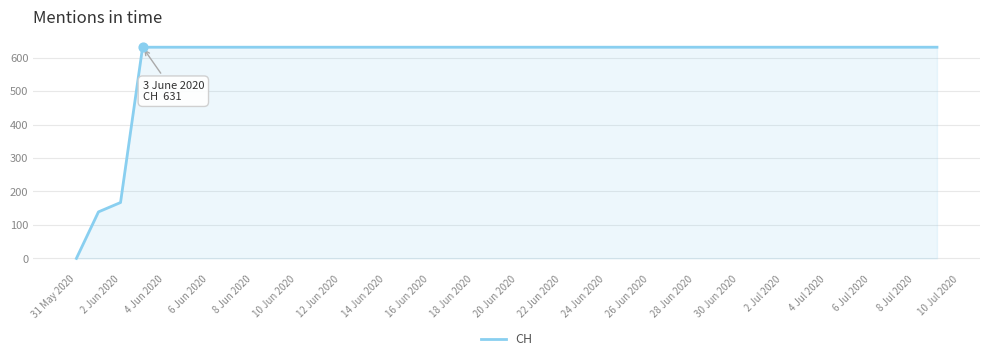

What is the greatest value displayed?

631